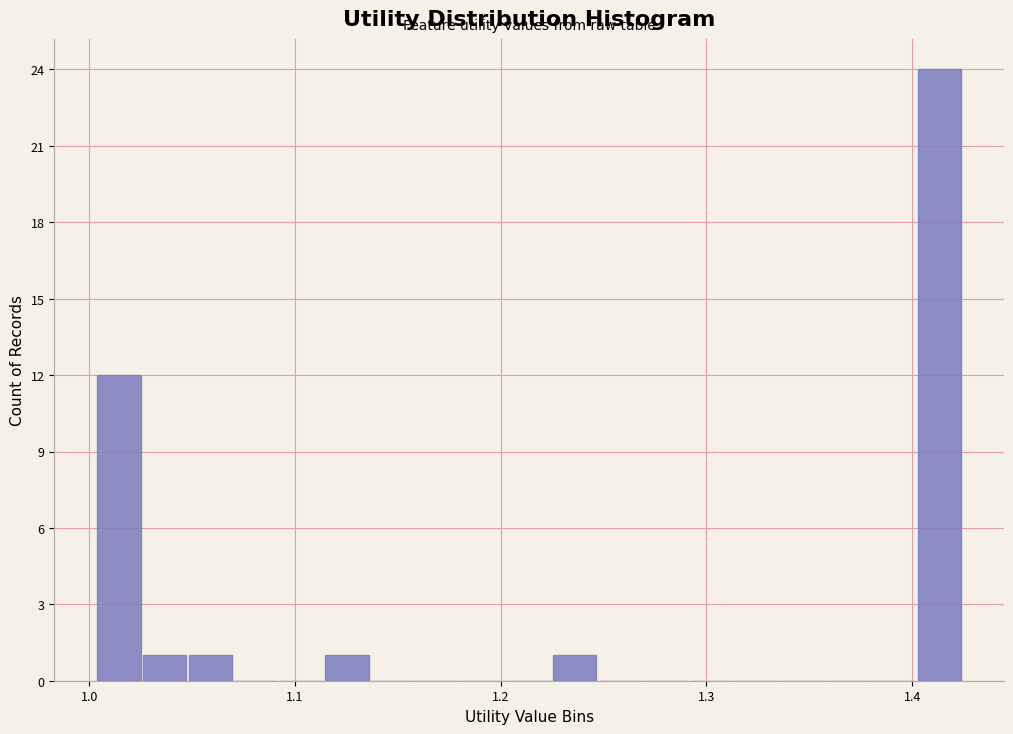

Read against the x-axis, roughly where is the centre of the tallest bar?

1.41